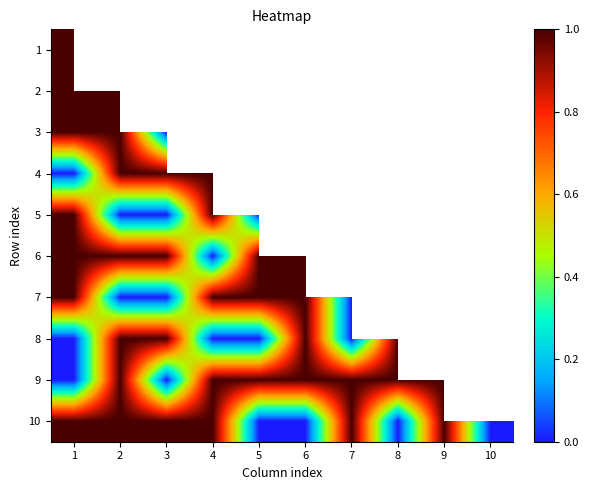

Which category has the highest value in the 9 series?

2